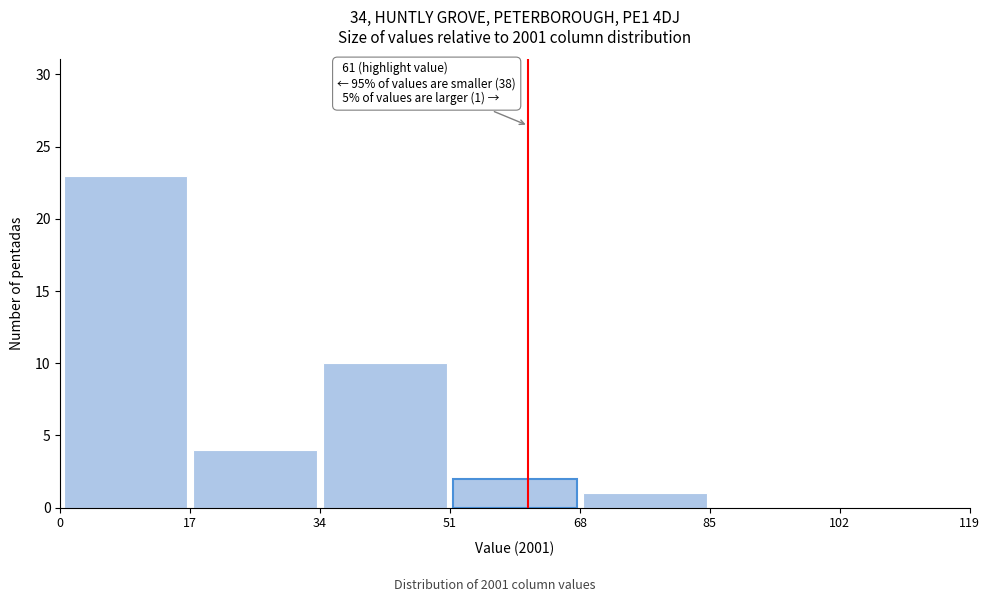

Which range on the x-axis has the tallest bar?

0 to 17